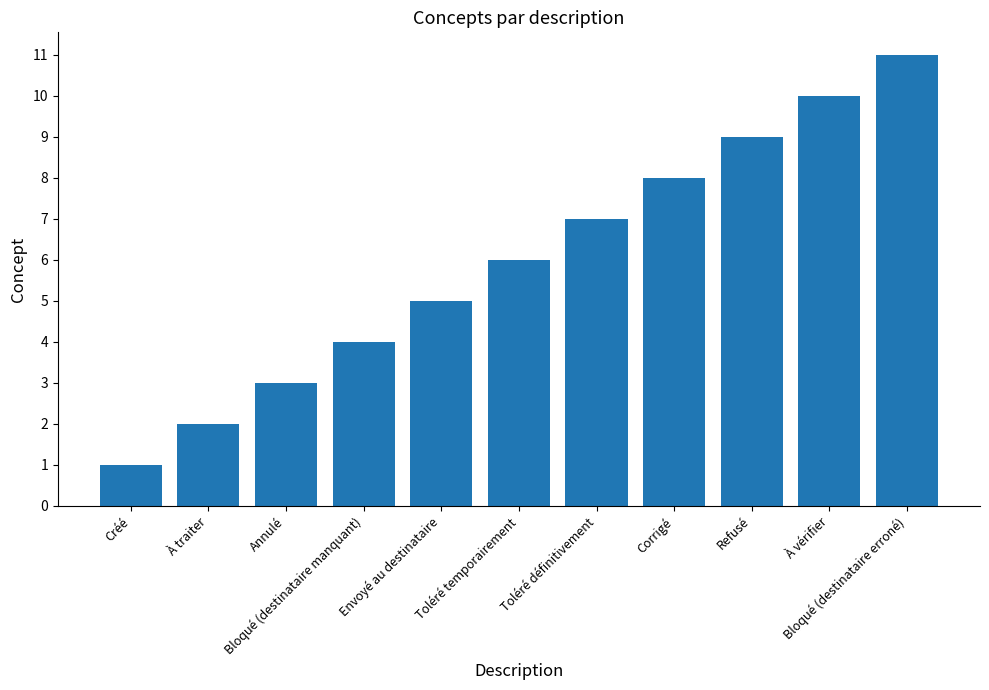

What is the change in value from Annulé to Envoyé au destinataire?

+2